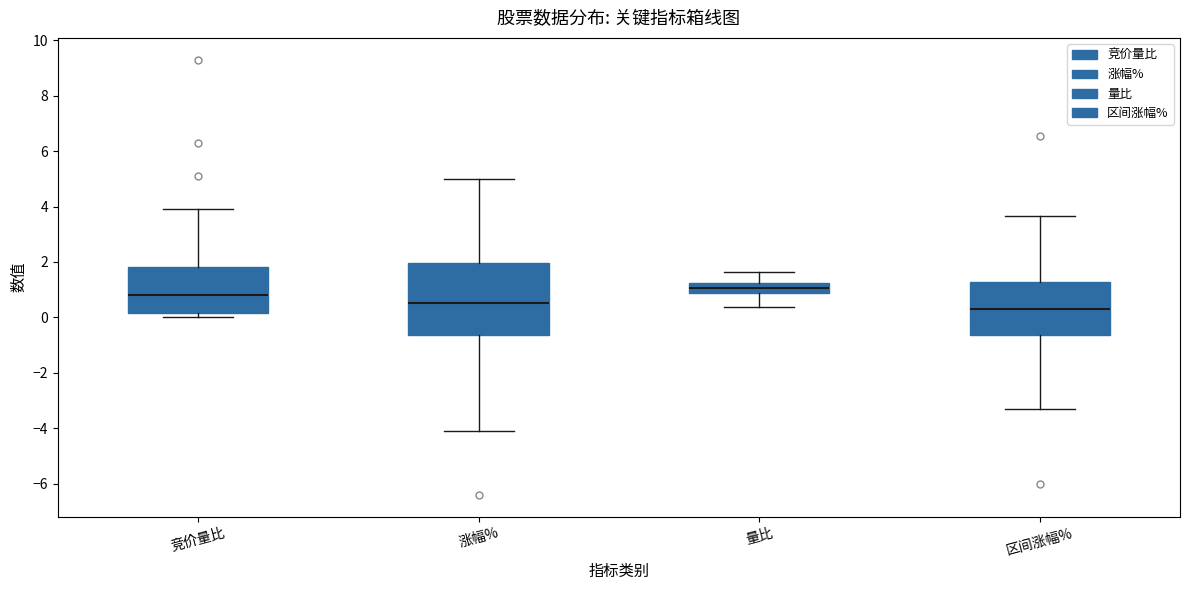

Reading left to right, transcribe this box plot: for each box, give where its median line is, the range the box spans, and where its two whiskers end, as read against the y-axis. The values are not printed on the chart, so give them approximately, as read against the axis.

竞价量比: median 0.8, box 0.2 to 1.8, whiskers 0.0 to 4.0
涨幅%: median 0.6, box -0.6 to 2.0, whiskers -4.0 to 5.0
量比: median 1.0, box 0.8 to 1.2, whiskers 0.4 to 1.6
区间涨幅%: median 0.2, box -0.6 to 1.2, whiskers -3.4 to 3.6